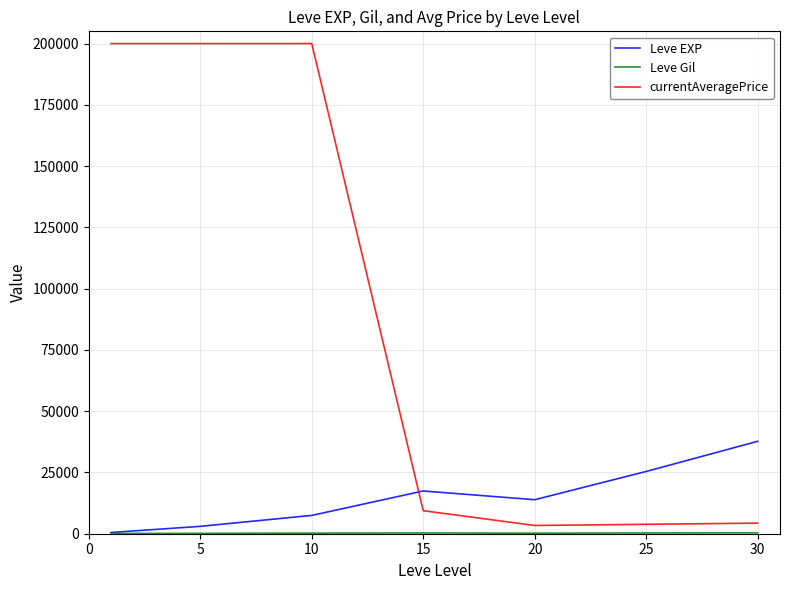

In Leve EXP, how many points are higher than both neighbors (excluding endpoints)?

1